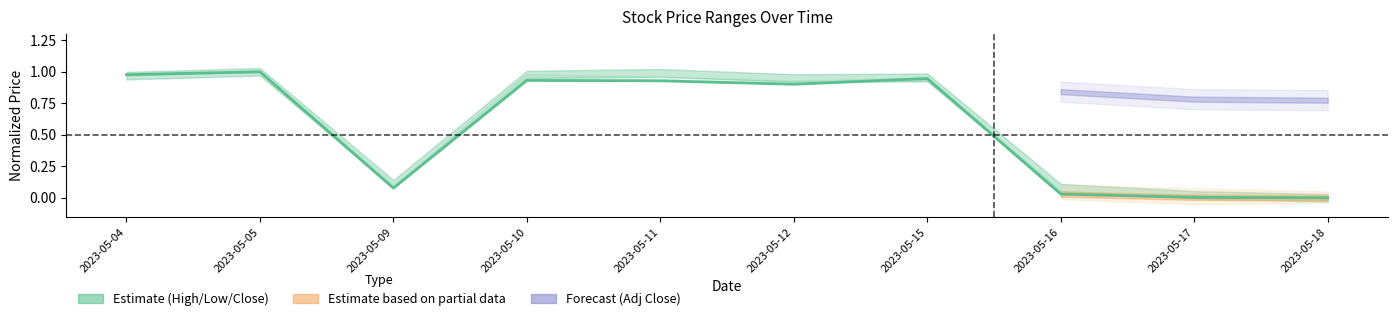

What is the value of the 7th point from the left?

0.9